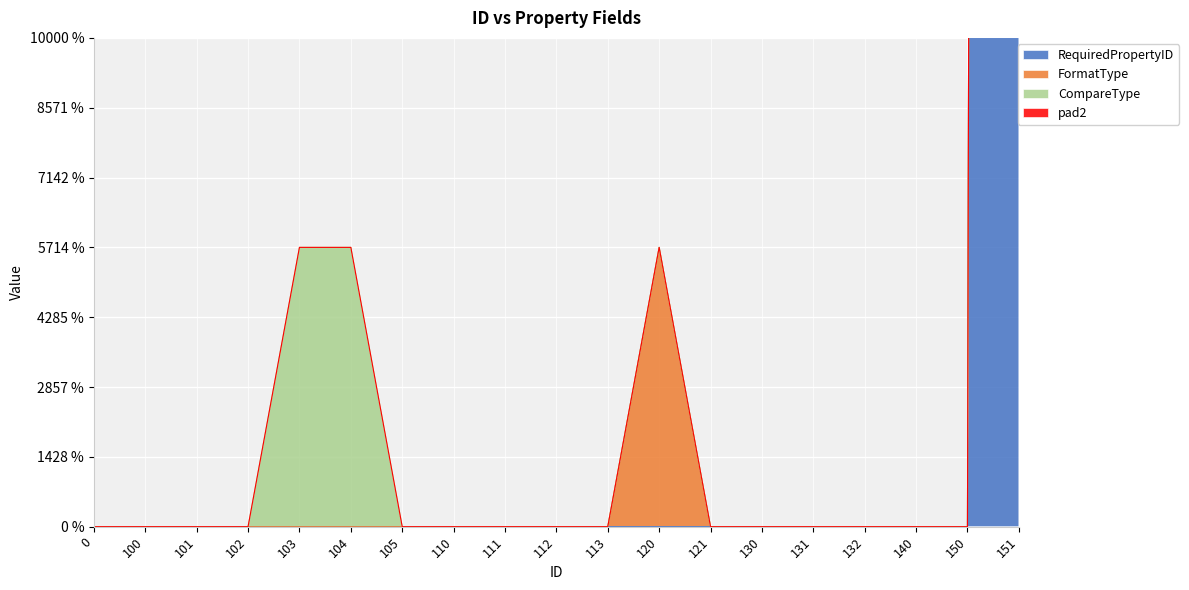

Rank the categories by FormatType value from highest to lowest.

120, 0, 100, 101, 102, 103, 104, 105, 110, 111, 112, 113, 121, 130, 131, 132, 140, 150, 151